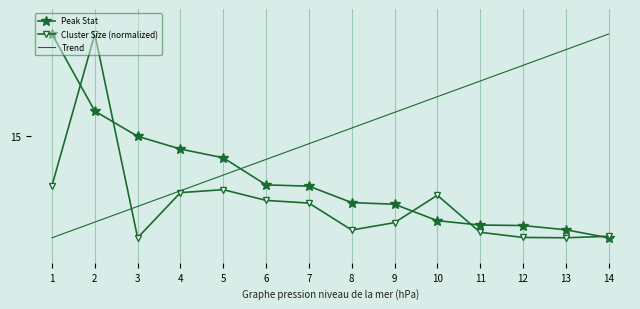

What are all the series names shown in the legend?

Peak Stat, Cluster Size (normalized), Trend